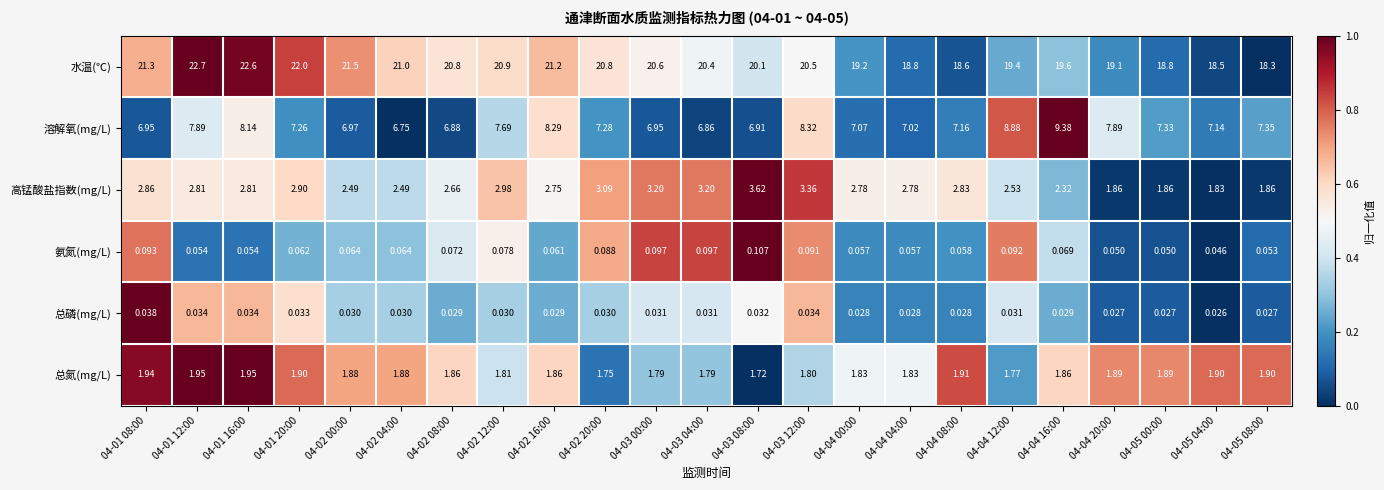

Is the value of 总氮(mg/L) at 04-05 04:00 greater than the value of 高锰酸盐指数(mg/L) at 04-04 08:00?

No